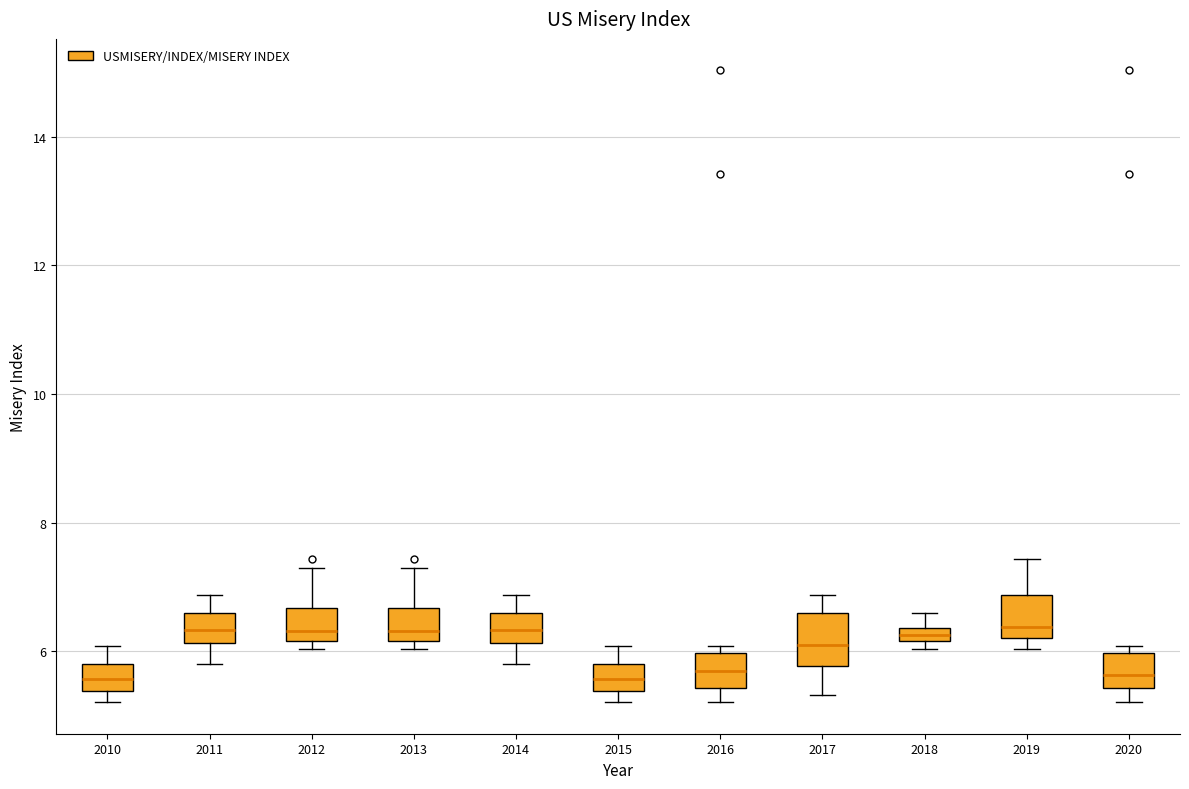

Where is the lower edge of the box at x = 2010 on the y-axis? The values are not printed on the chart, so give them approximately, as read against the axis.

5.4